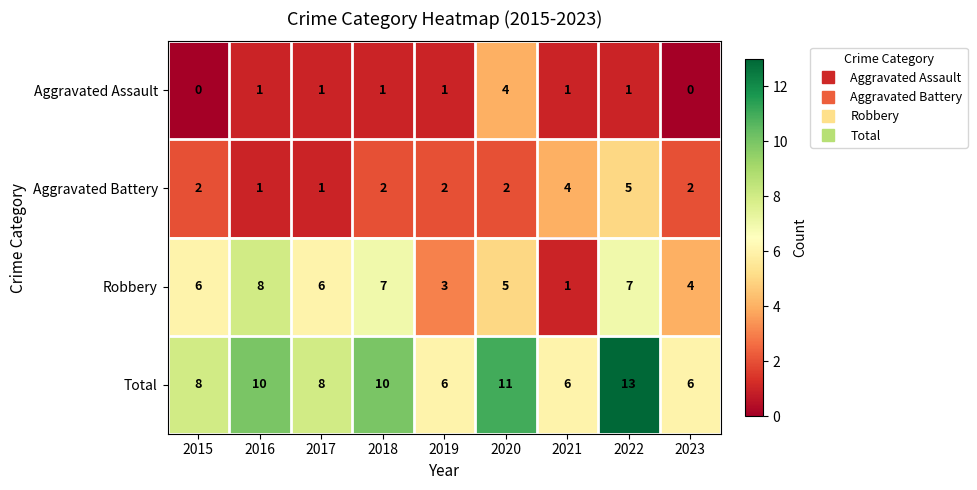

Between 2018 and 2023, which series saw the biggest shift?

Total